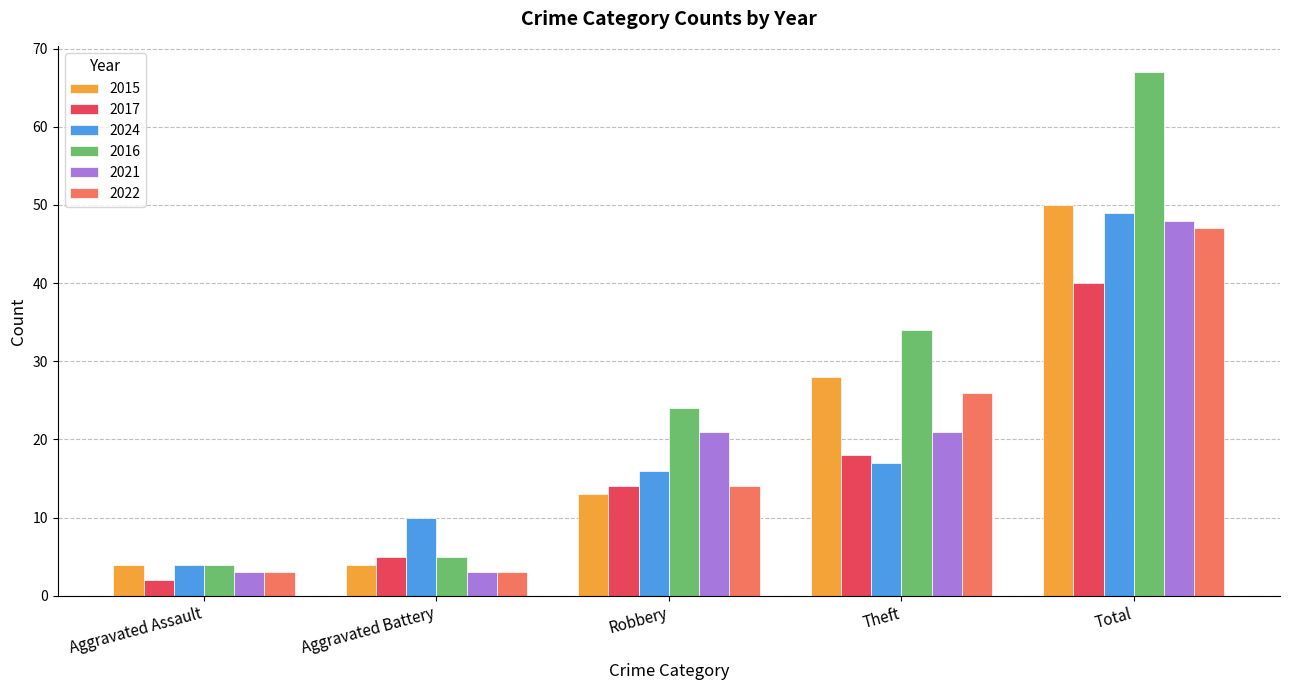

Which series has the largest total across all categories?

2016